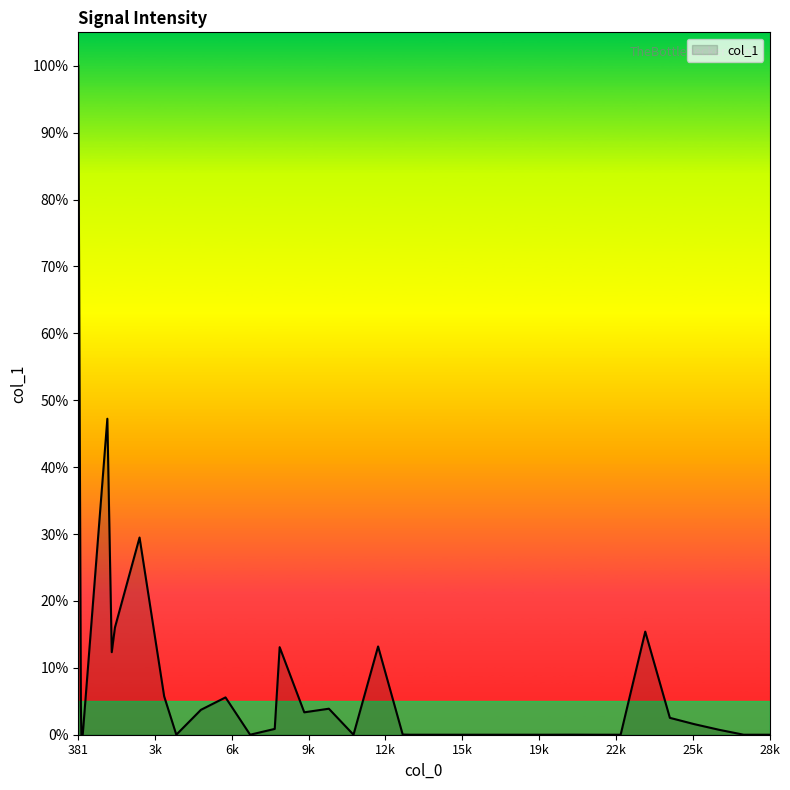

What is the difference between the maximum and minimum values?

100.0